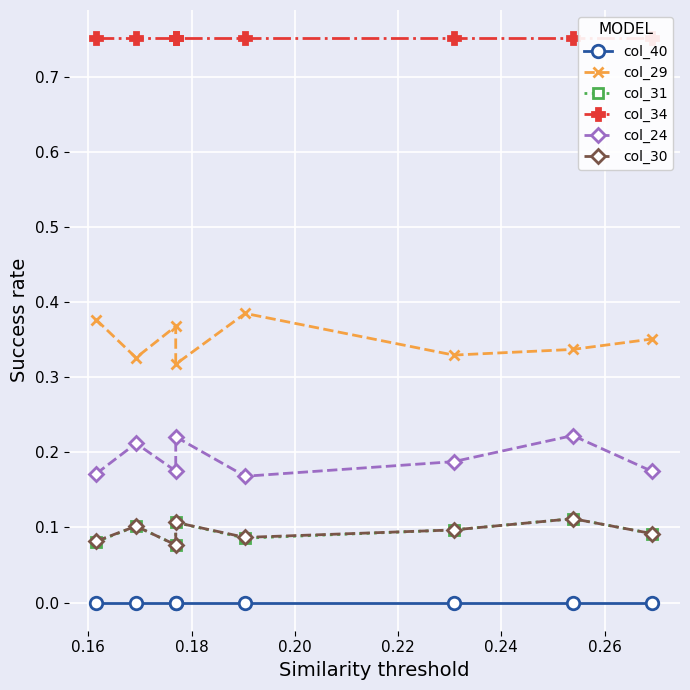

Is it true that col_31 equals 0.2 at 0.26?

False